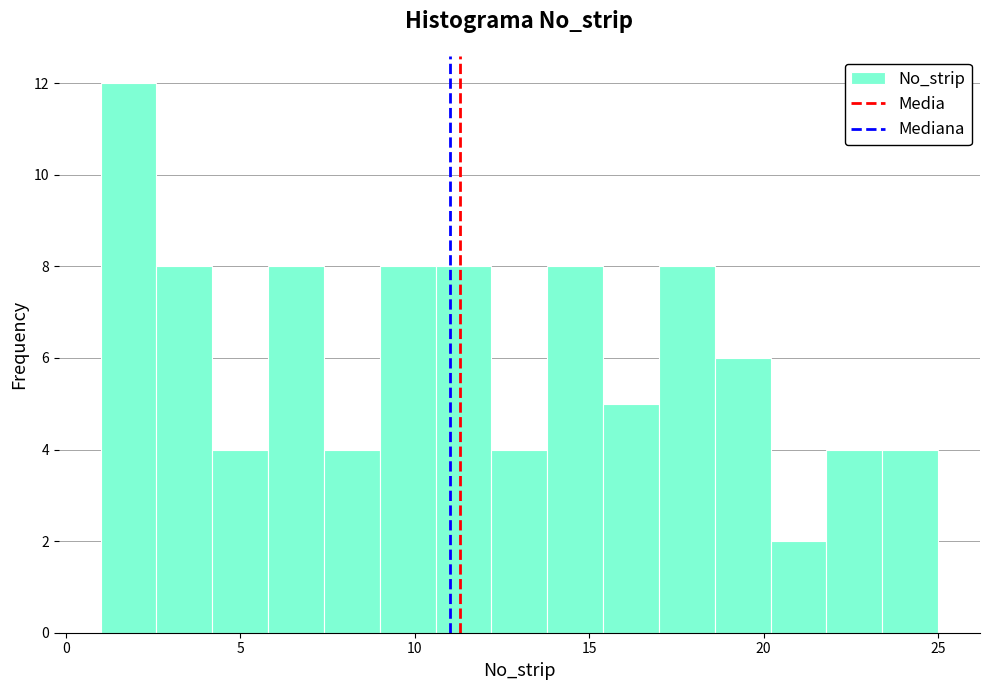

Around what value on the x-axis is the tallest bar? Give the approximate position of its centre, as read against the axis.

2.0